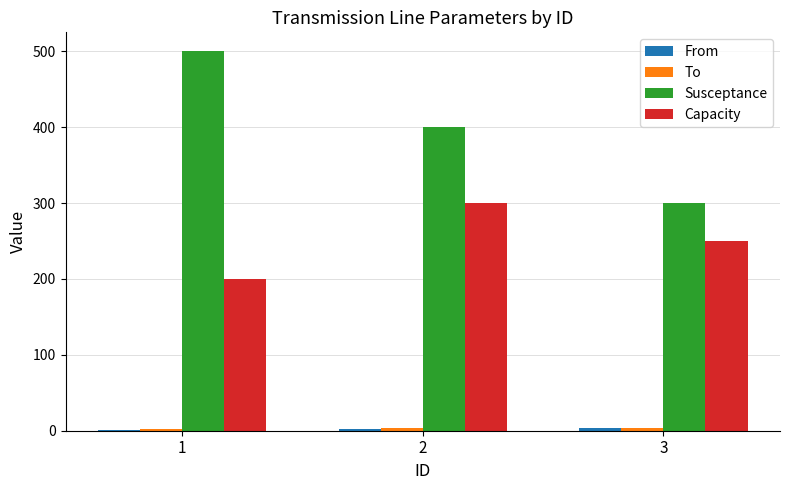

Which series has the largest total across all categories?

Susceptance